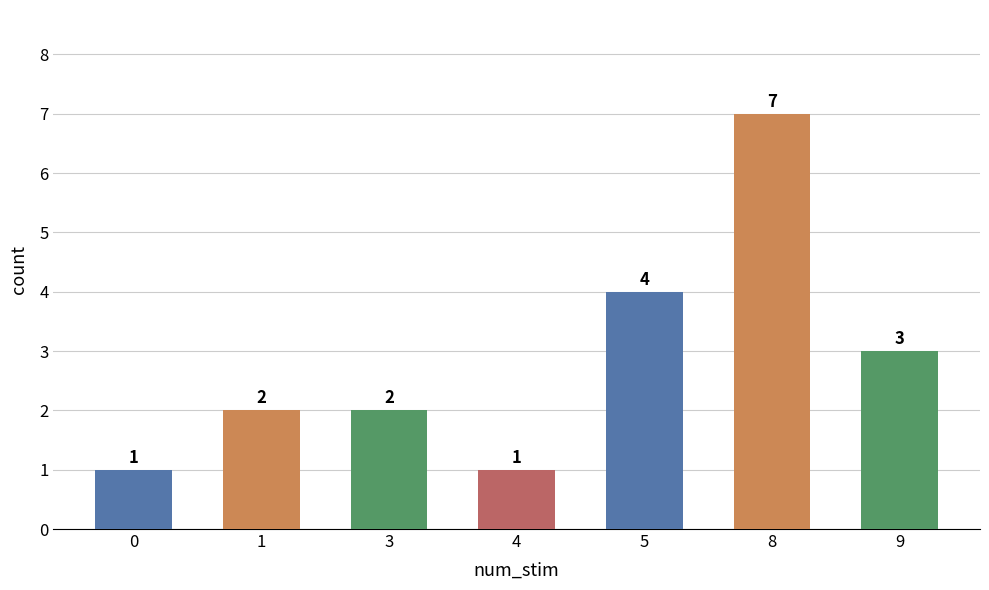

Read the value at 0.

1